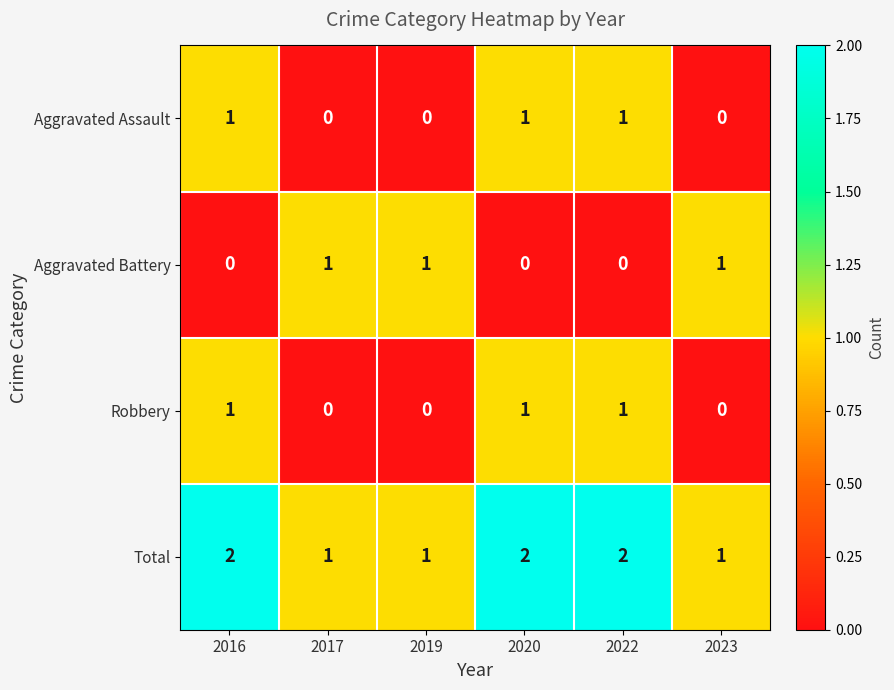

The Aggravated Assault series shows 2 at 2016. True or false?

False